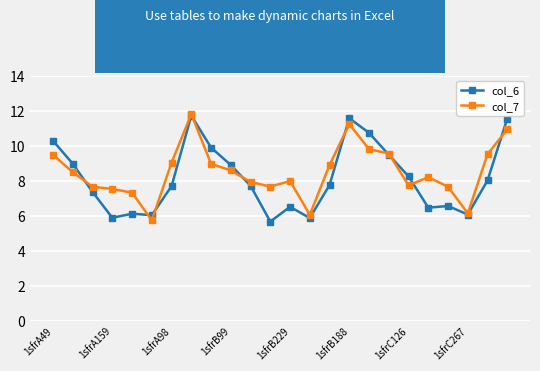

Count the number of categories in the chart.

24